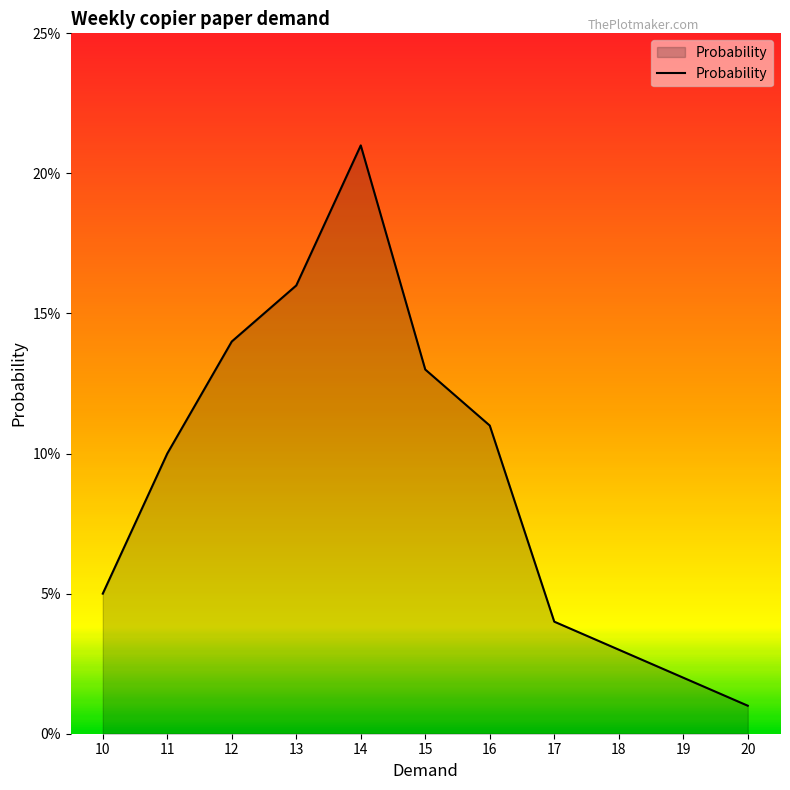

What is the sum of the values at 12 and 13?

0.3